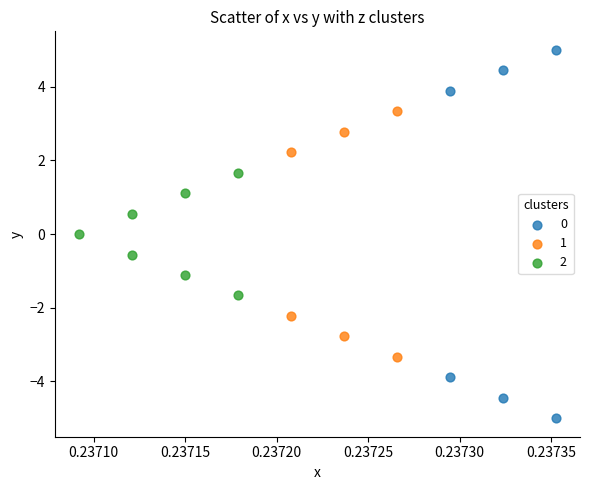

What are all the series names shown in the legend?

0, 1, 2